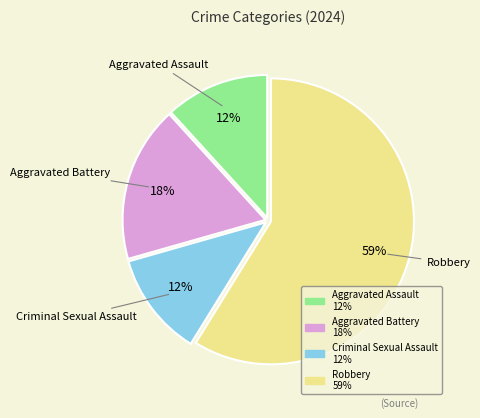

To the nearest percent, what is the difference between the Aggravated Battery and Robbery slice percentages?

41%